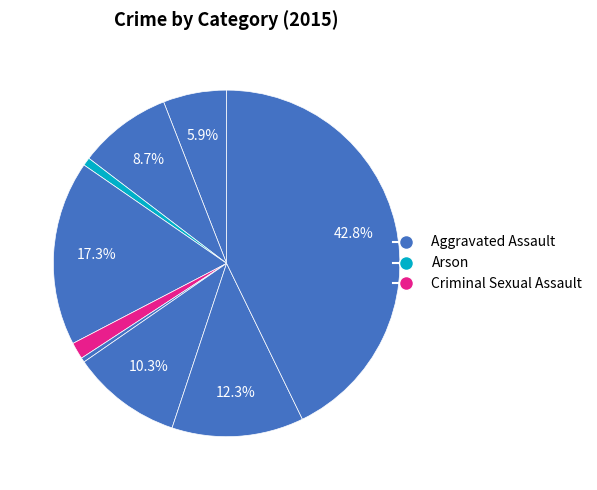

Is there any slice that represents more than half of the pie?

No